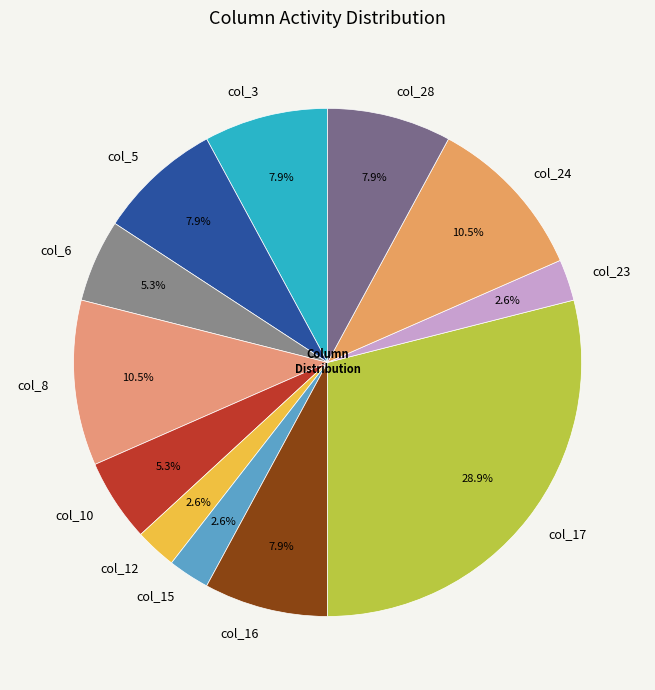

Does any single category account for the majority?

No